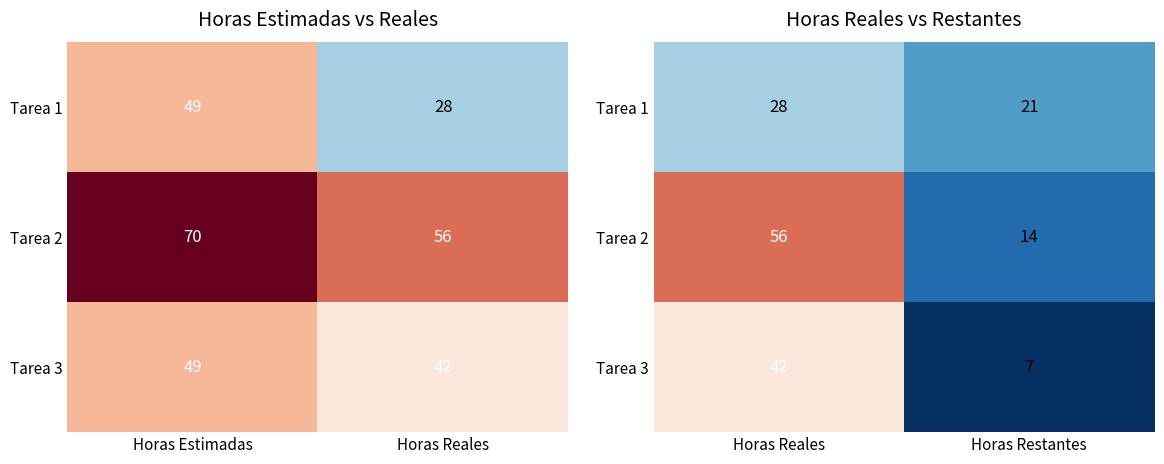

How many categories are shown in the chart?

2